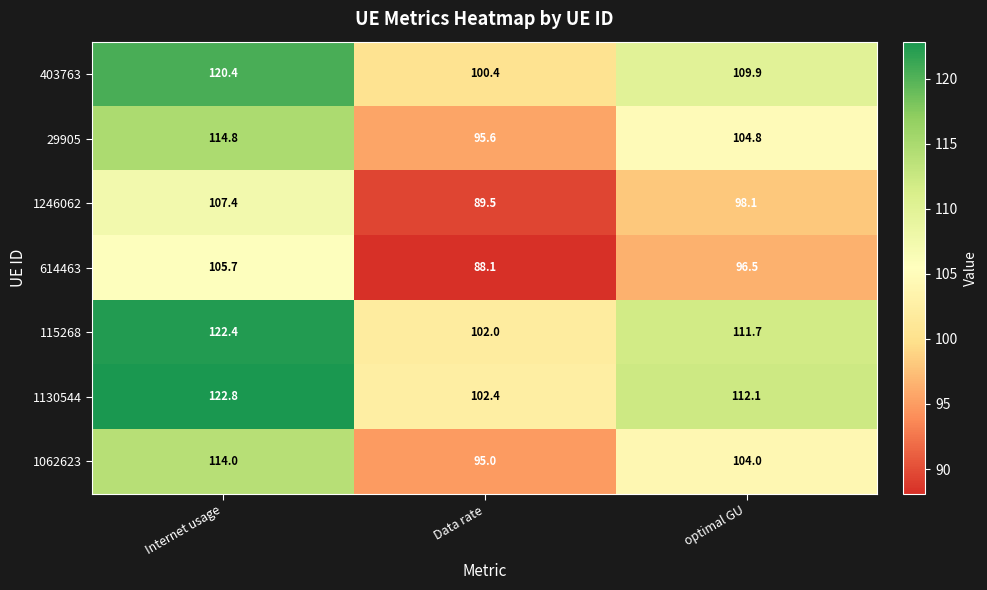

At which label does 614463 first exceed 96?

Internet usage